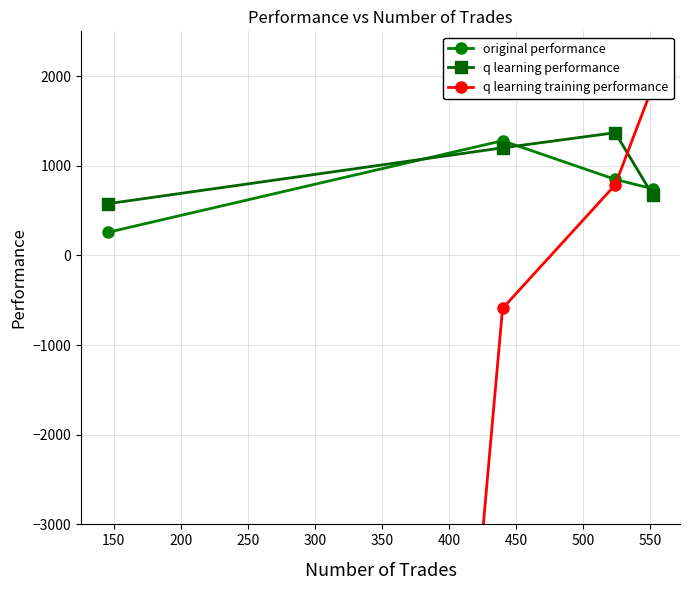

What is the value of the q learning performance point at the 2nd from the left?

1200.4